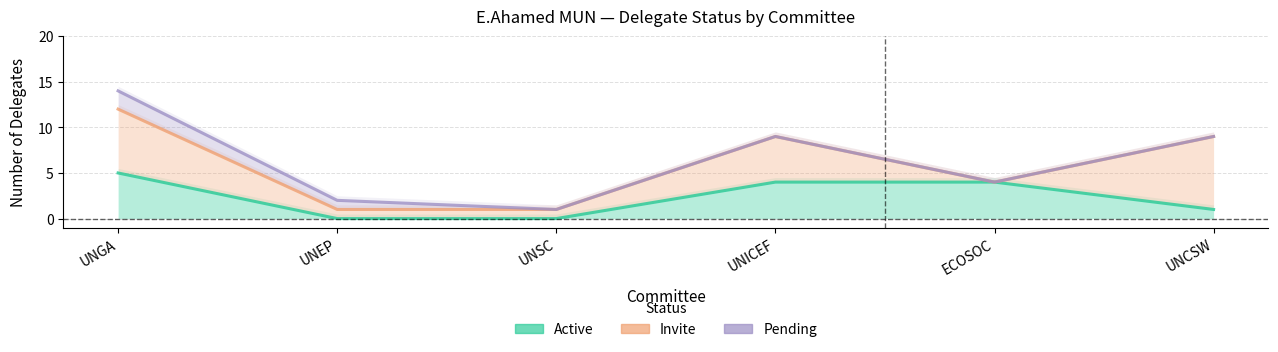

How many data points in Active are above 4?

1